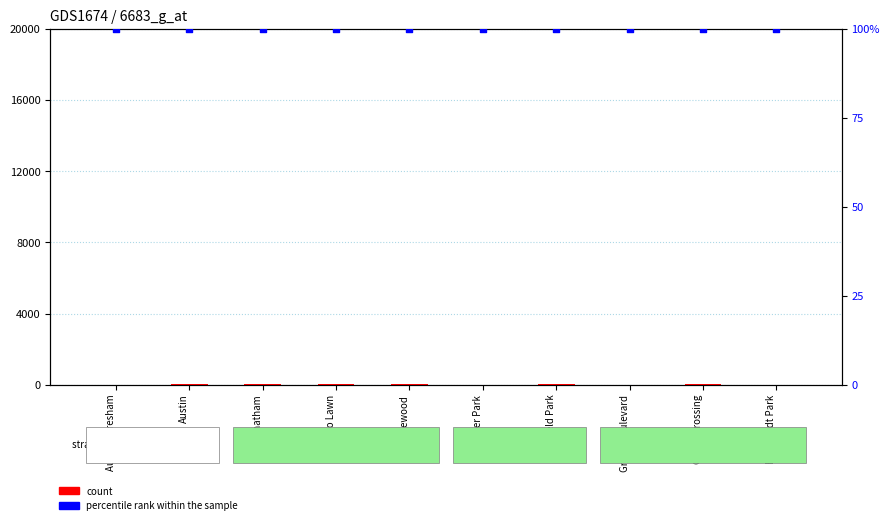

At which category is the sum across all series the highest?

Garfield Park